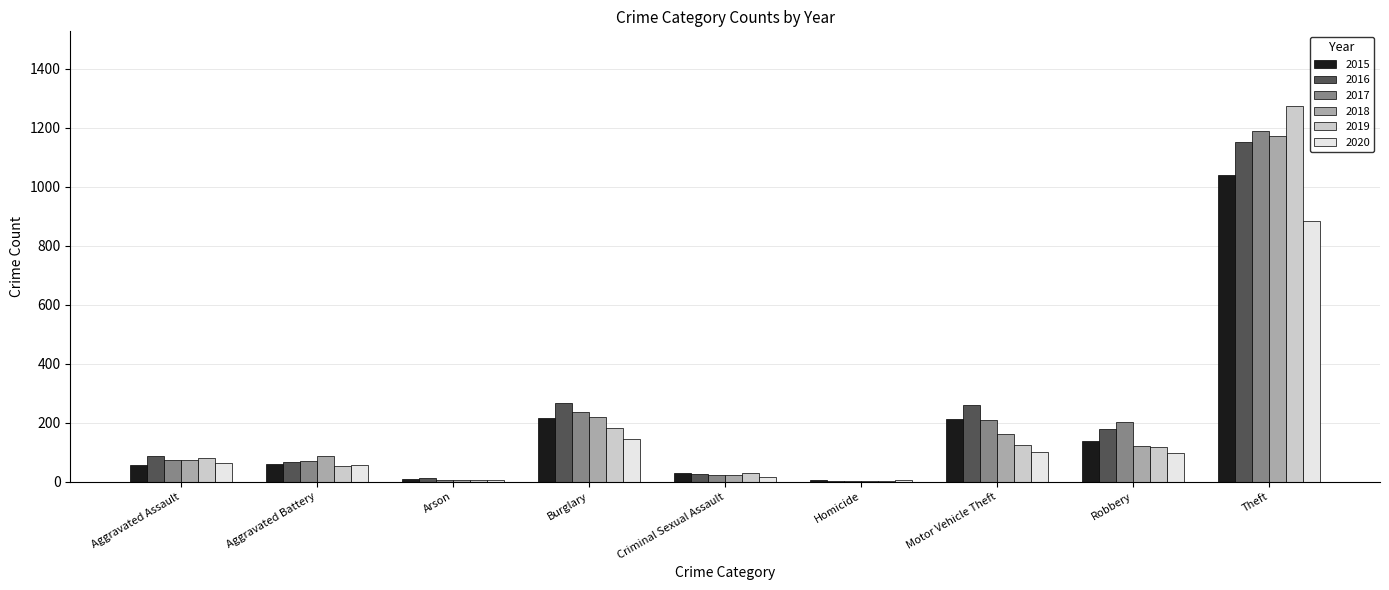

At which label is 2020 closest to 444?

Burglary